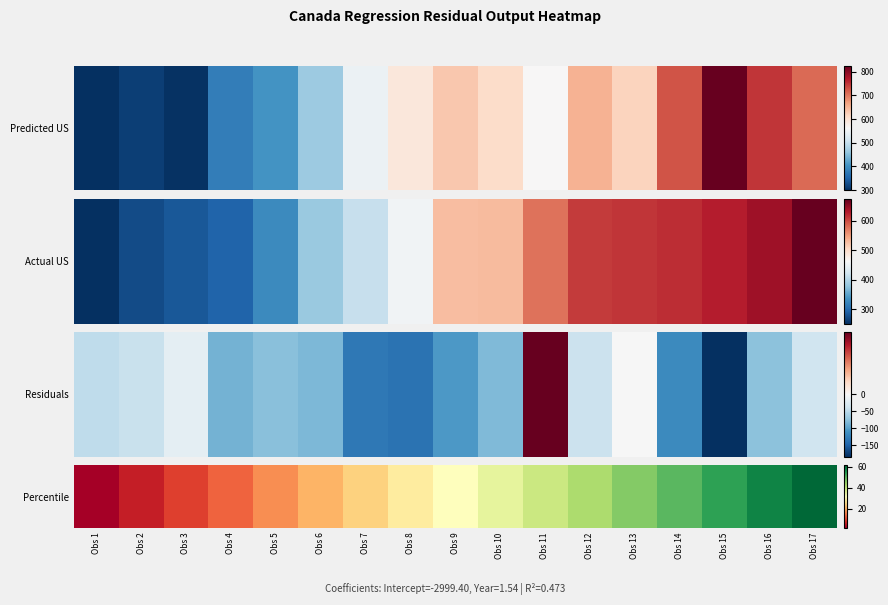

Approximately how many times larger is the value at Obs 17 compared to Obs 2?

11.0